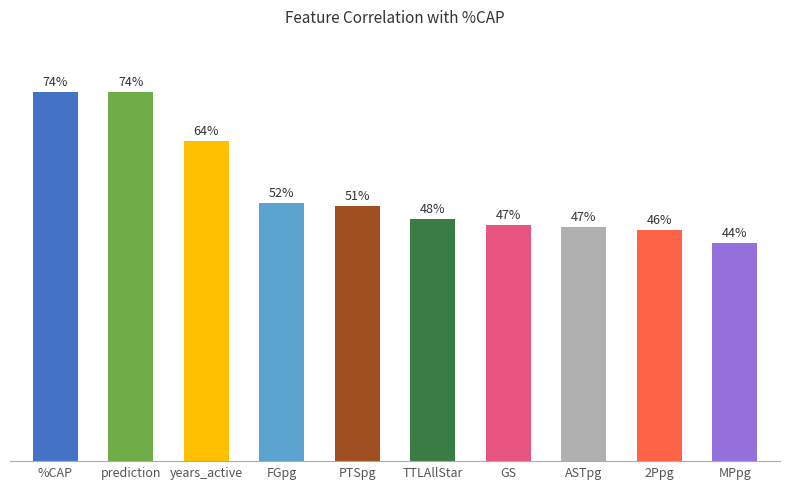

Reading left to right, what are all the values shown in this chart?

0.7	0.7	0.6	0.5	0.5	0.5	0.5	0.5	0.5	0.4